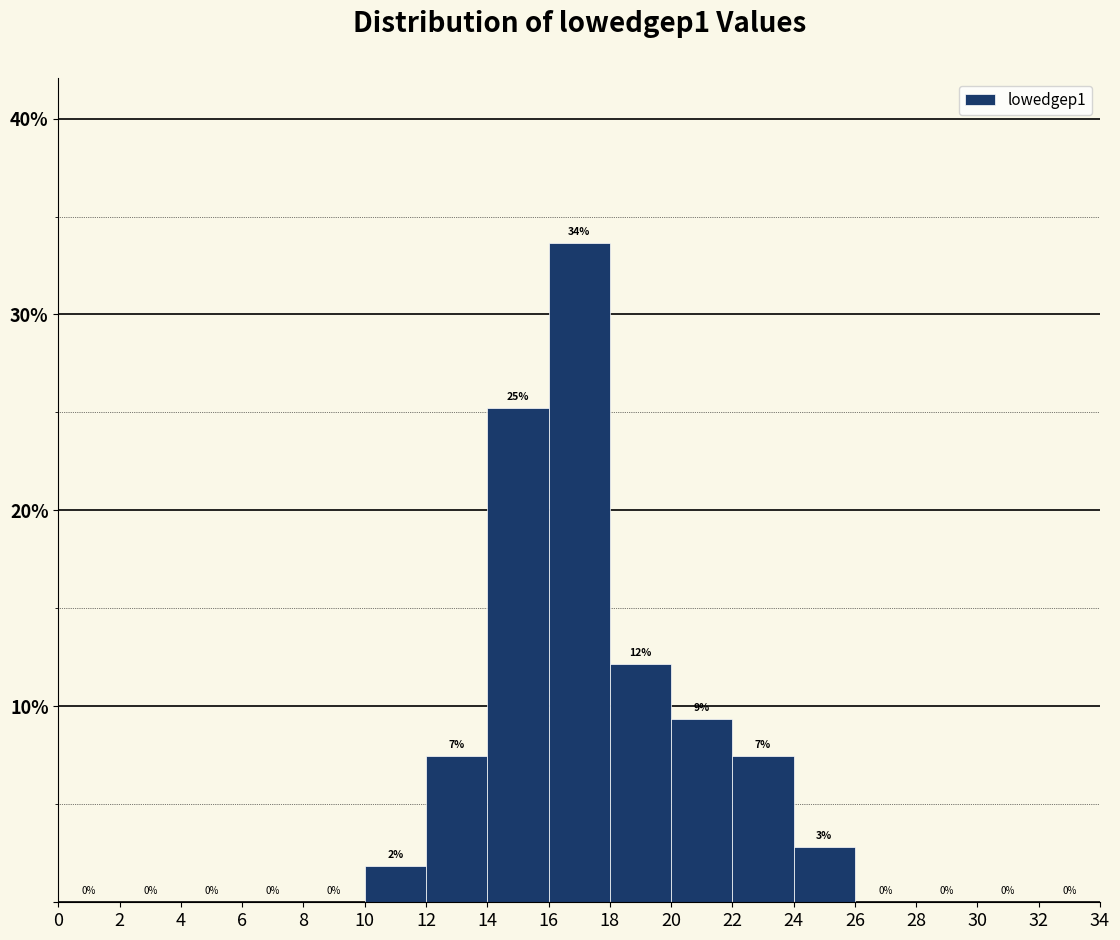

Over which range of the x-axis is the bar tallest?

16 to 18